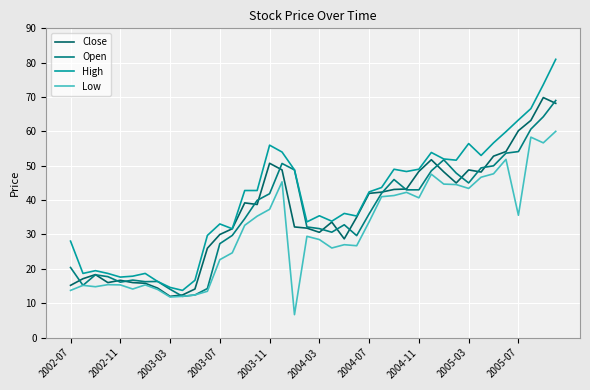

Reading left to right, transcribe all the data shown in this chart.

Close: 15.2	17.1	18.3	16.0	16.7	16.0	15.8	14.4	12.0	12.4	14.1	26.0	30.0	31.7	39.2	38.7	50.7	48.8	32.2	31.9	30.6	33.6	28.7	35.0	42.0	42.3	43.1	43.2	48.4	51.8	48.2	45.0	48.8	48.2	52.8	54.1	60.2	63.2	69.8	68.2
Open: 20.4	15.2	18.3	17.7	16.1	16.7	16.3	16.3	14.1	12.0	12.4	14.3	27.3	29.7	34.6	39.9	41.9	50.7	48.8	32.2	31.7	30.7	32.8	29.7	36.0	42.0	46.0	43.0	43.0	48.5	51.7	47.9	45.0	49.4	50.0	53.7	54.1	60.7	64.3	69.0
High: 28.1	18.7	19.5	18.7	17.6	17.9	18.7	16.3	14.6	13.7	16.7	29.7	33.1	31.7	42.8	42.8	56.0	54.0	48.8	33.7	35.5	33.9	36.1	35.4	42.4	43.7	49.0	48.3	49.0	53.9	52.0	51.6	56.5	53.0	56.7	59.9	63.3	66.6	73.6	81.0
Low: 13.7	15.2	14.8	15.4	15.3	14.1	15.3	14.0	11.8	12.0	12.4	13.5	22.7	24.7	32.7	35.3	37.3	45.3	6.7	29.5	28.5	26.1	27.0	26.7	33.7	41.0	41.3	42.3	40.7	47.5	44.7	44.5	43.4	46.7	47.7	51.9	35.6	58.3	56.7	60.0